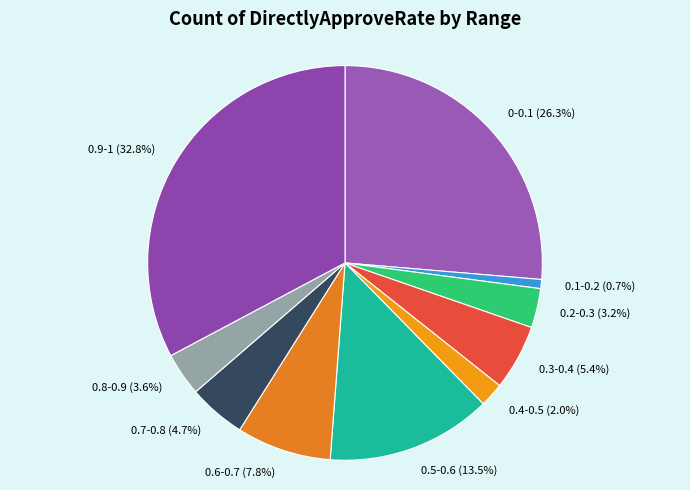

Between 0.7-0.8 and 0-0.1, which is larger?

0-0.1